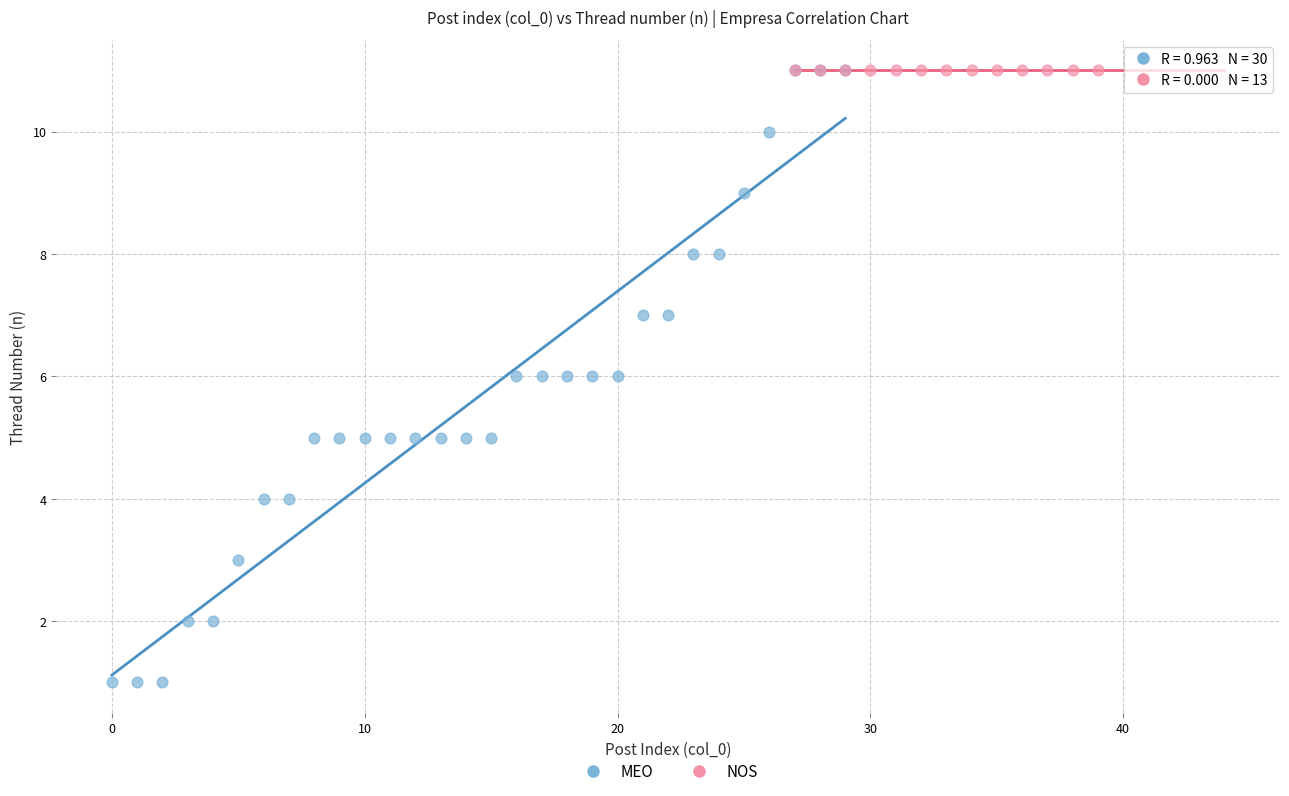

Which series reaches the minimum Y coordinate?

MEO